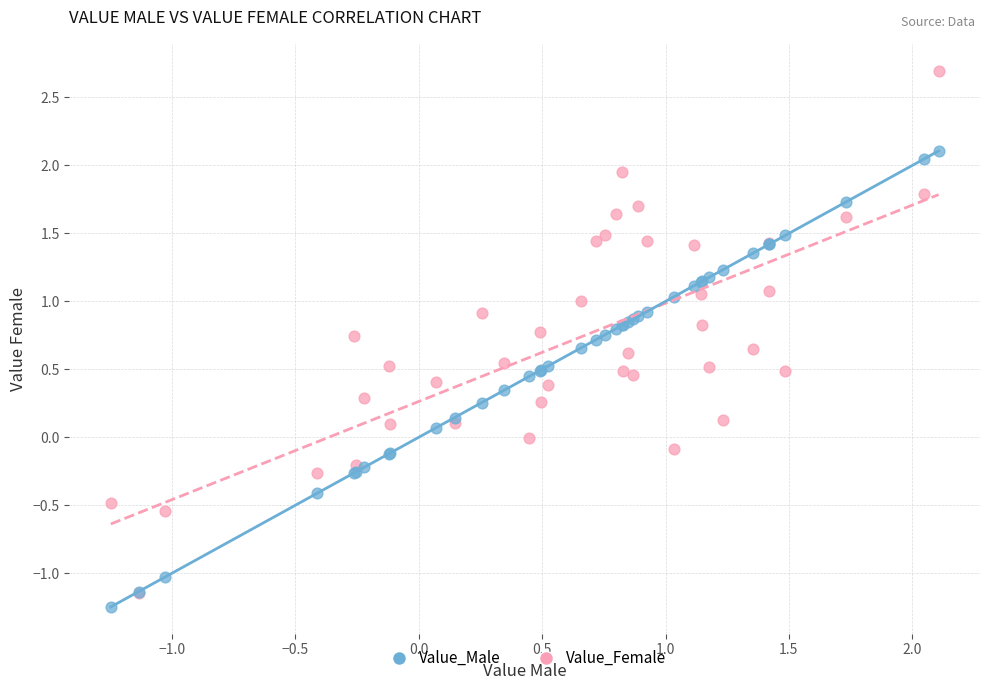

What are all the series names shown in the legend?

Value_Male, Value_Female